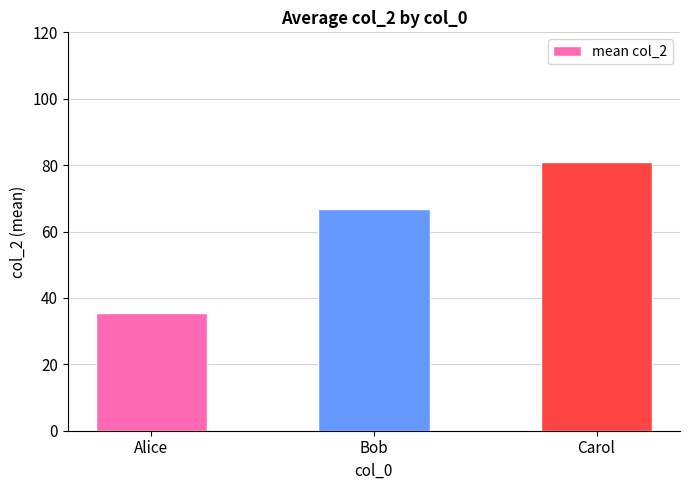

Rank the categories by value from lowest to highest.

Alice, Bob, Carol